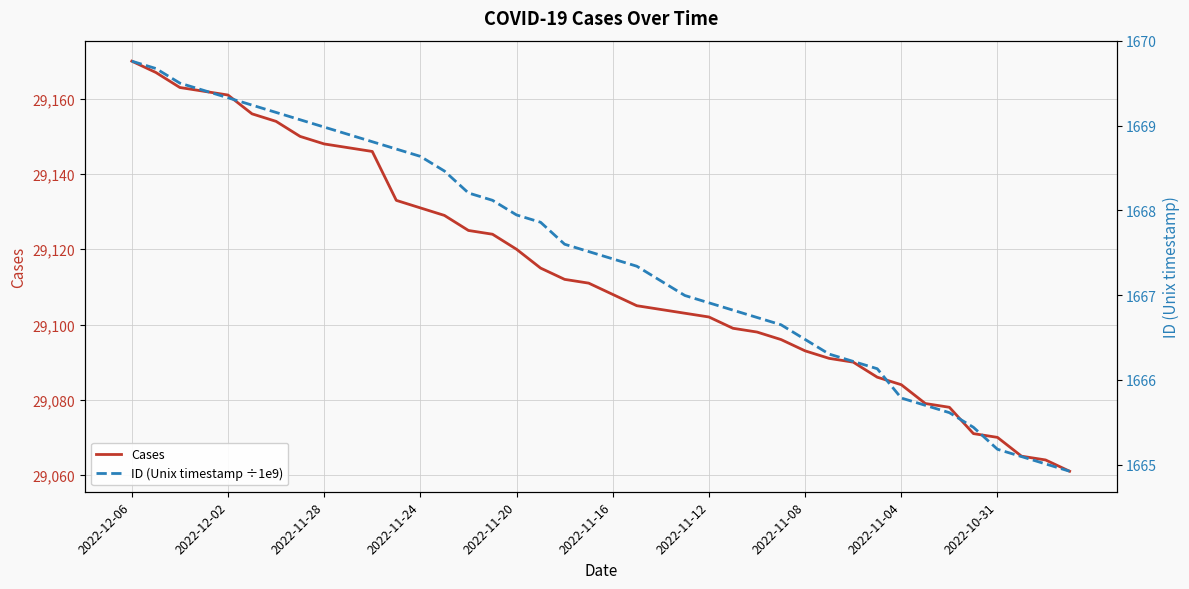

At which label does Cases first exceed 29111?

2022-12-06